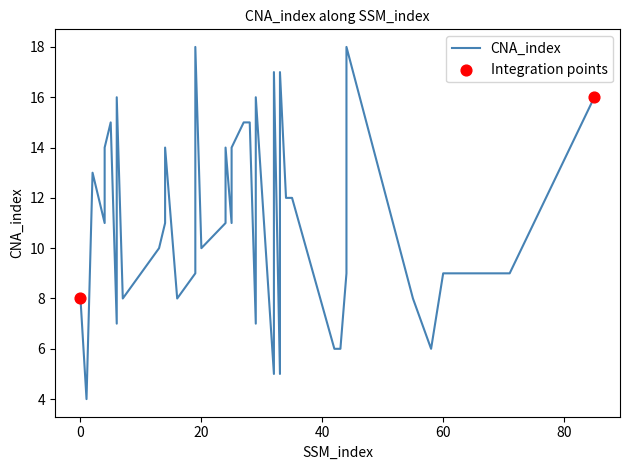

What is the ratio of the value at 58 to the value at 28?

0.4